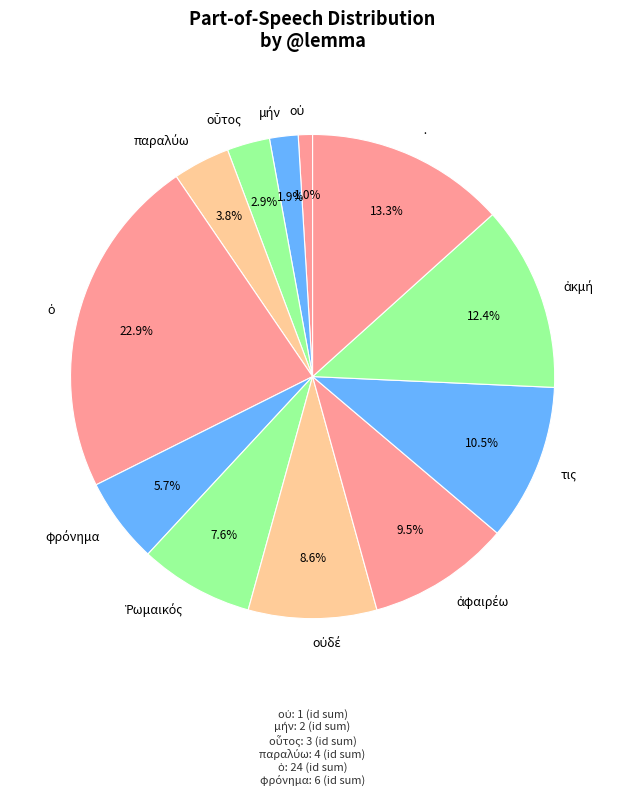

Is there any slice that represents more than half of the pie?

No